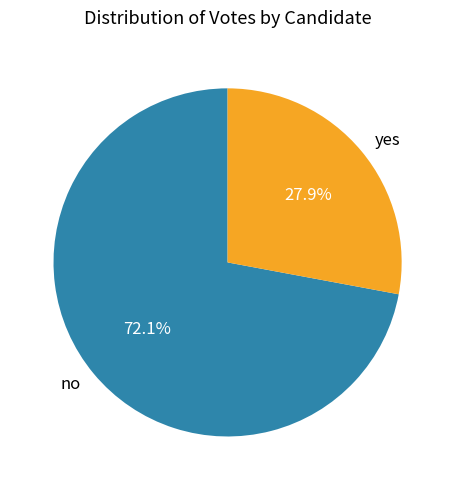

Is yes the majority of the pie?

No